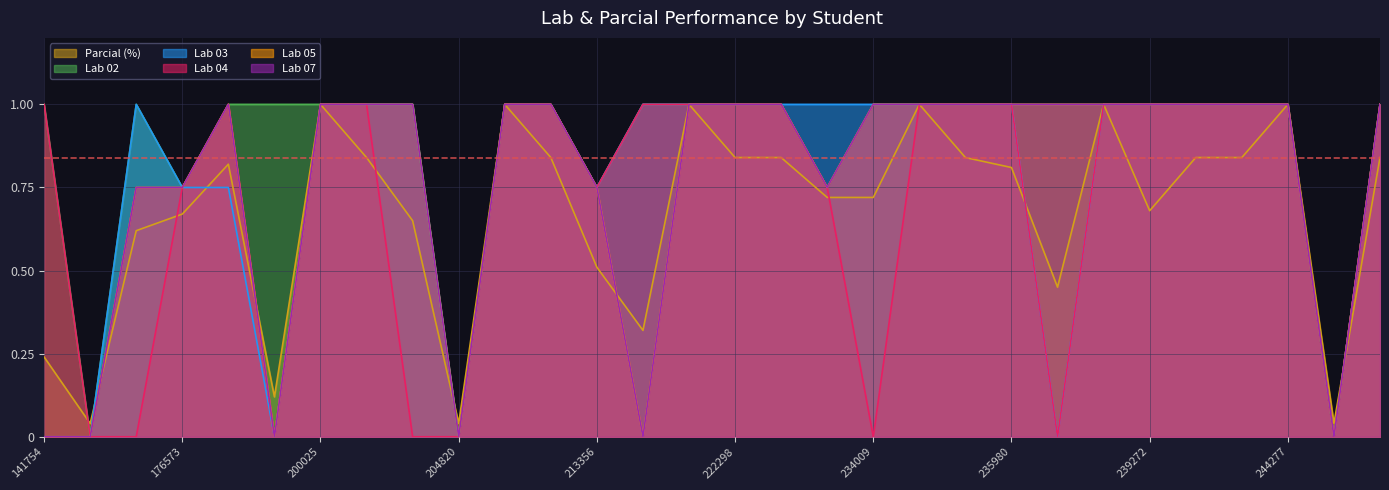

True or false: Lab 02 and Lab 03 intersect in this chart.

False